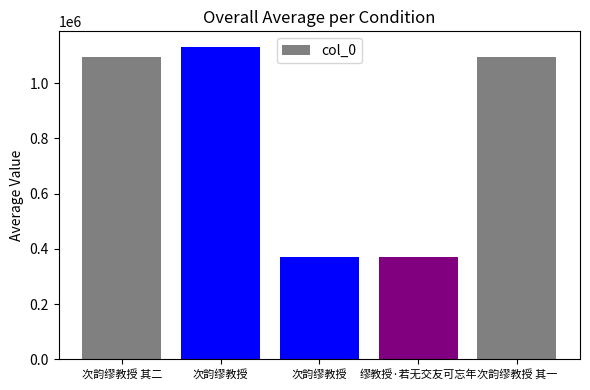

How many series are shown in this chart?

1